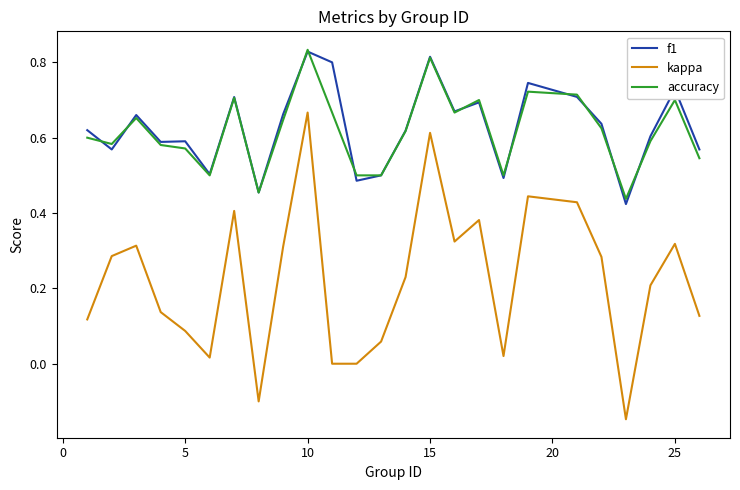

True or false: kappa has more than 1 points higher than both neighbors.

True